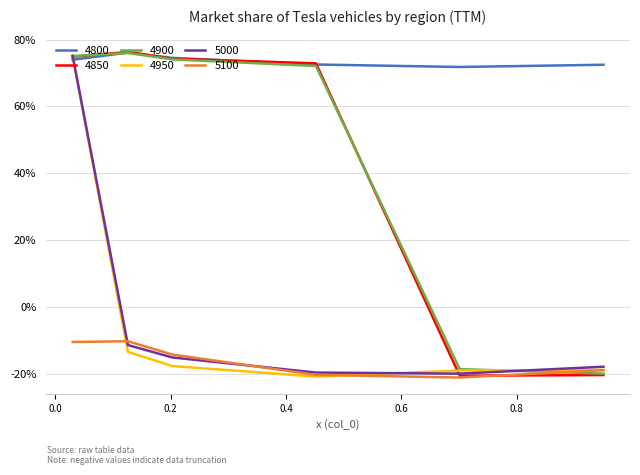

What are all the series names shown in the legend?

4800, 4850, 4900, 4950, 5000, 5100